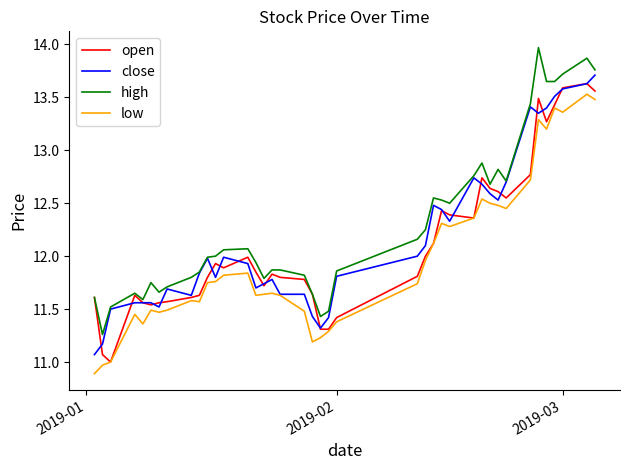

What is the lowest value of the low series?

10.9